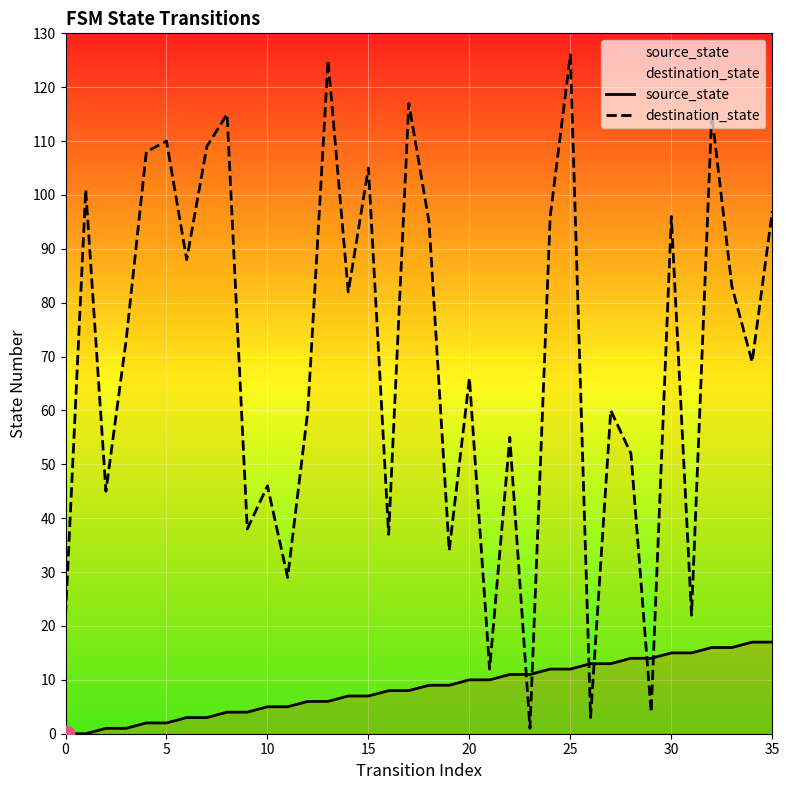

Rank the series by their average value, from lowest to highest.

source_state, destination_state